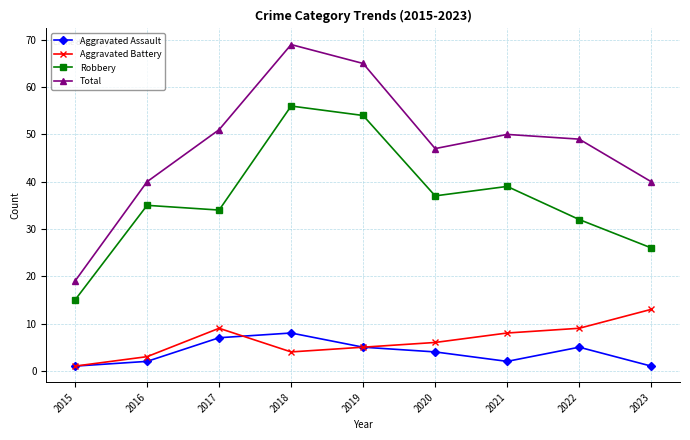

What is the difference between the Aggravated Battery values at 2020 and 2015?

5